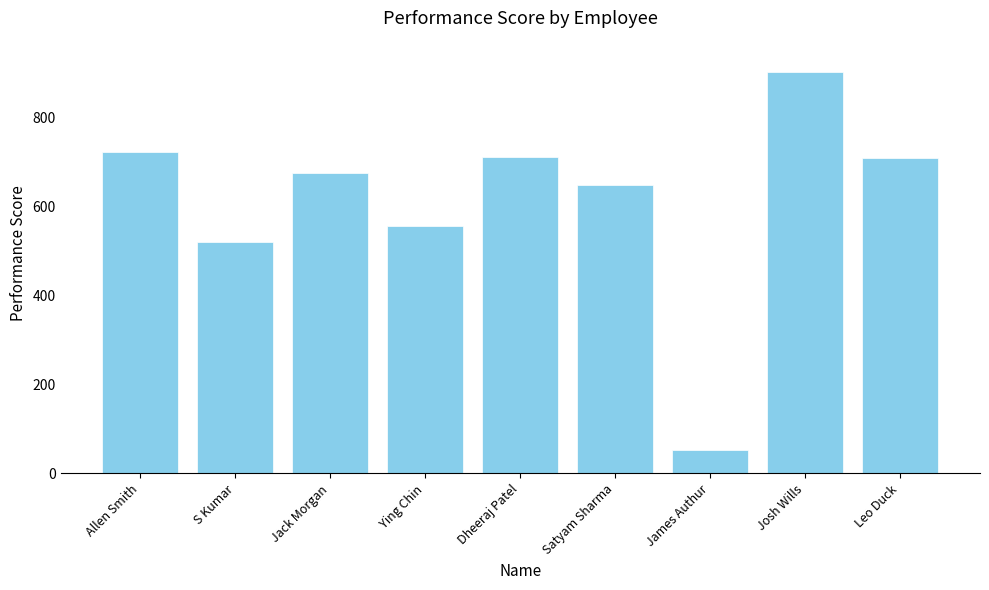

The chart shows a value of 520 at S Kumar. True or false?

True